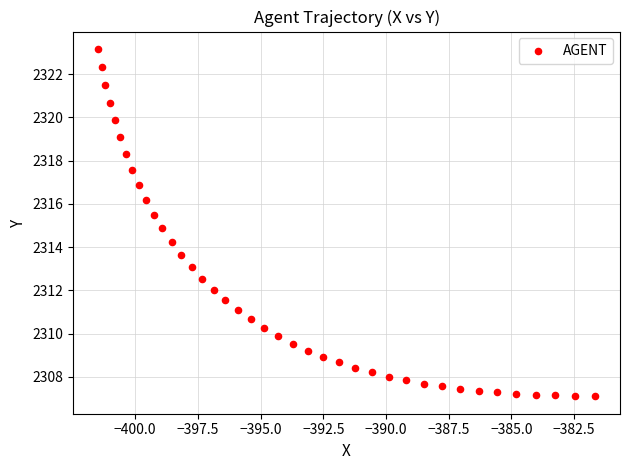

What is the range of Y values (max minus min)?

16.1